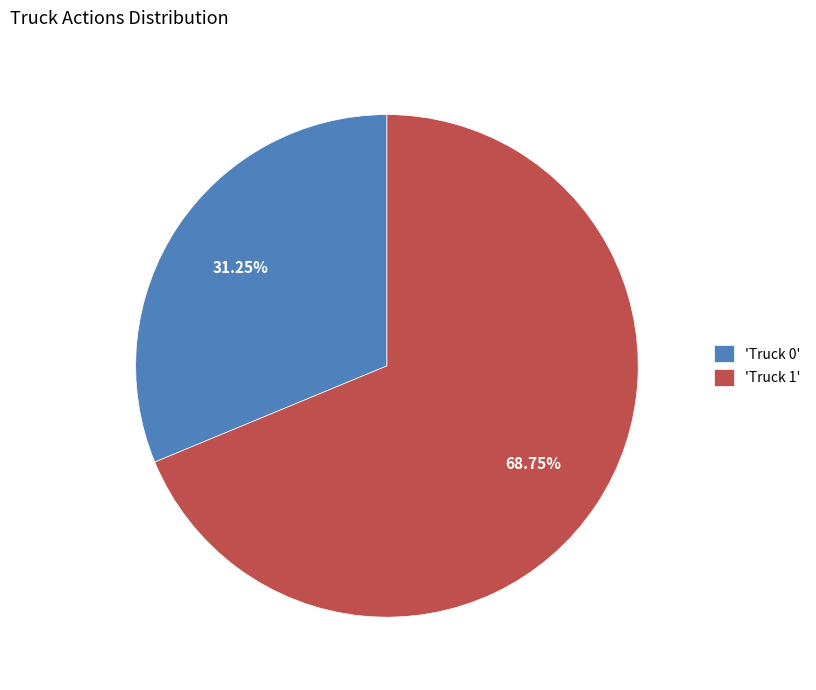

Does 'Truck 1' represent more than half of the total?

Yes